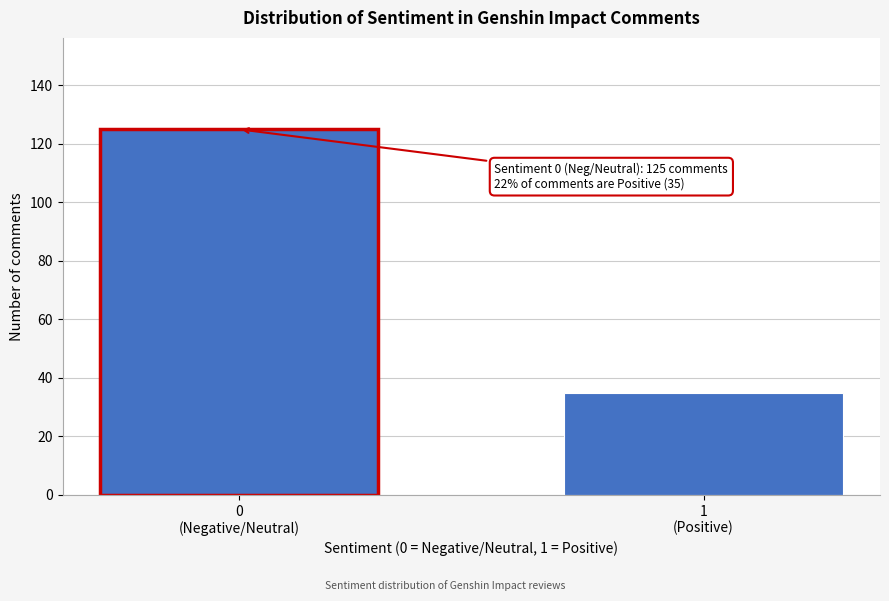

Reading left to right, transcribe all the data shown in this chart.

125	35